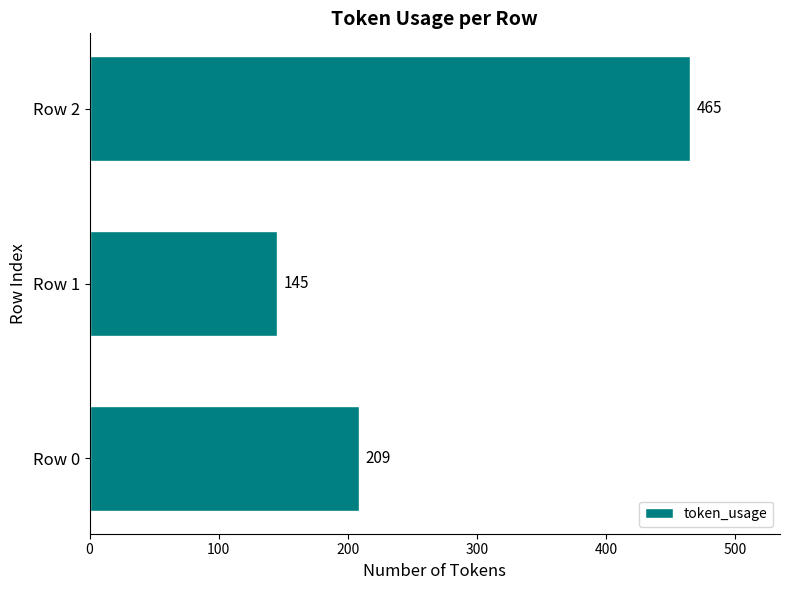

What is the average value?

273